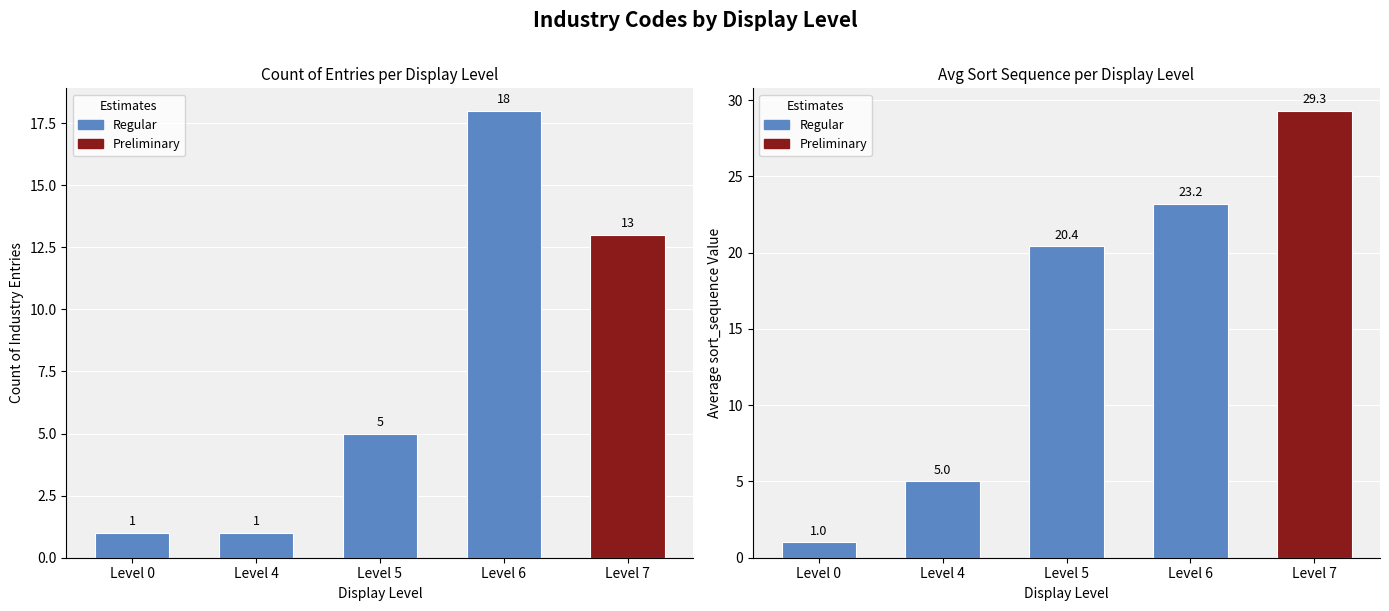

What is the maximum value shown in the chart?

29.3